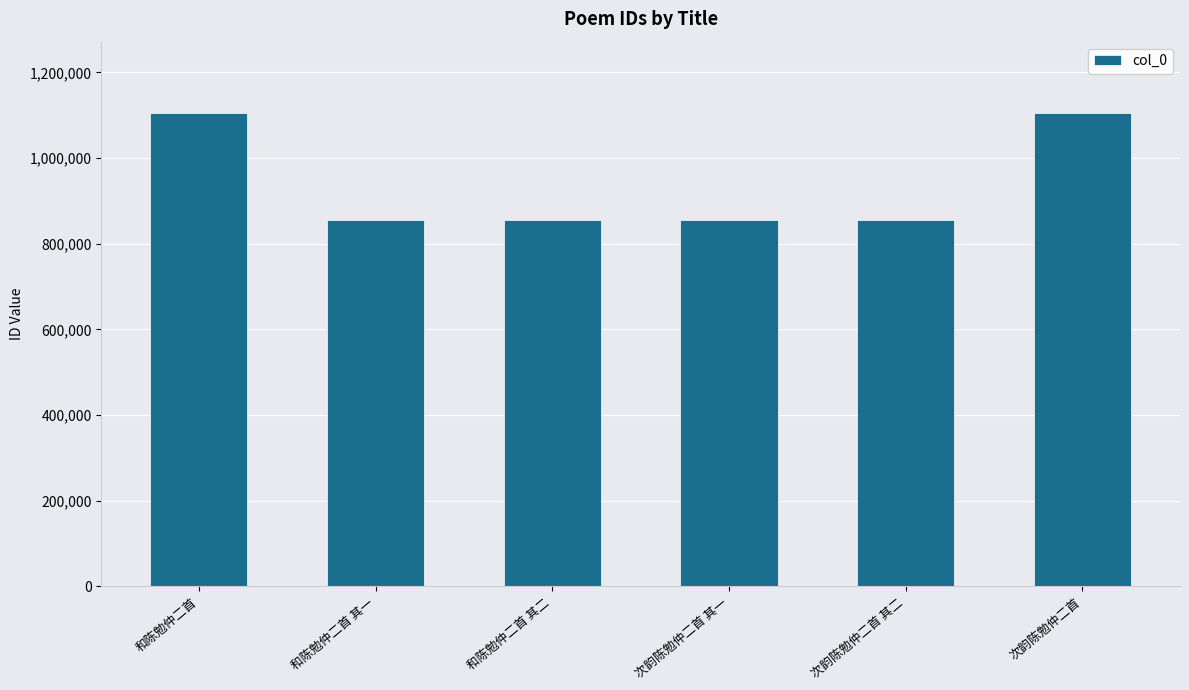

Count the number of data series in this chart.

1